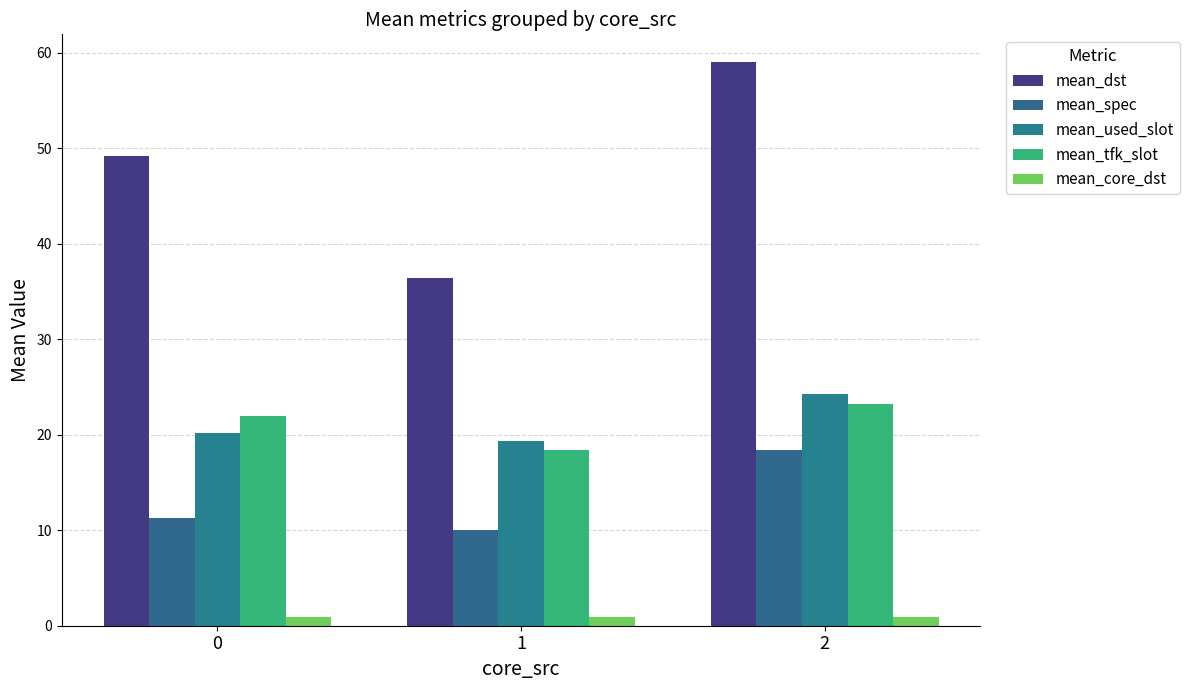

Count the number of categories in the chart.

3